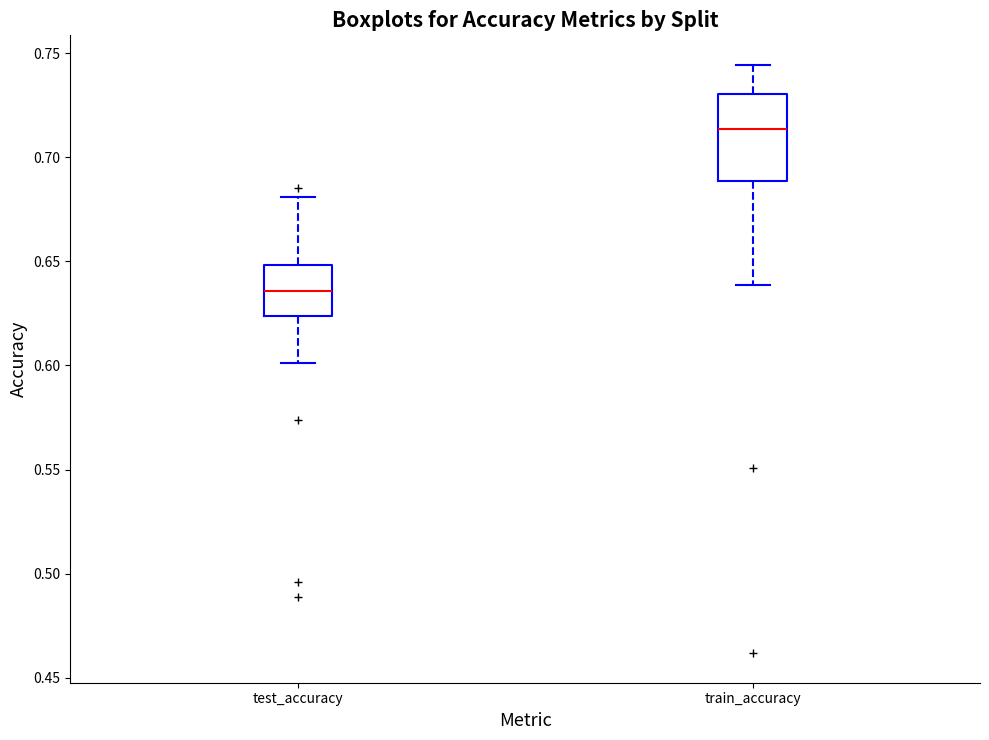

Which box has the highest median line?

train_accuracy